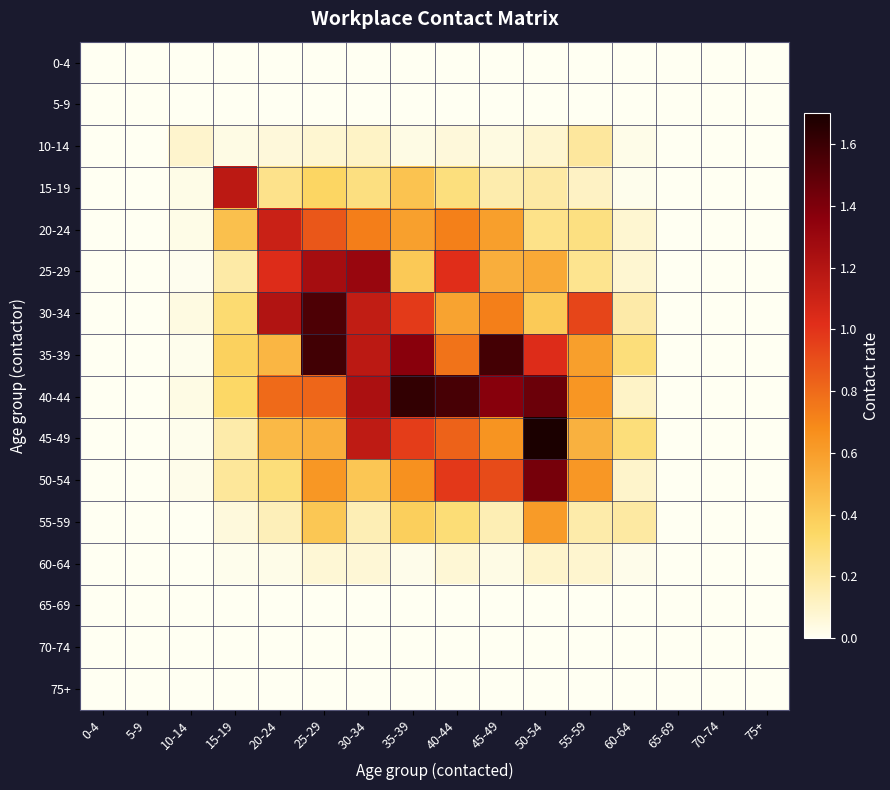

At 10-14, list the series in order from largest to smallest.

10-14, 30-34, 40-44, 20-24, 15-19, 50-54, 45-49, 35-39, 25-29, 0-4, 5-9, 55-59, 60-64, 65-69, 70-74, 75+